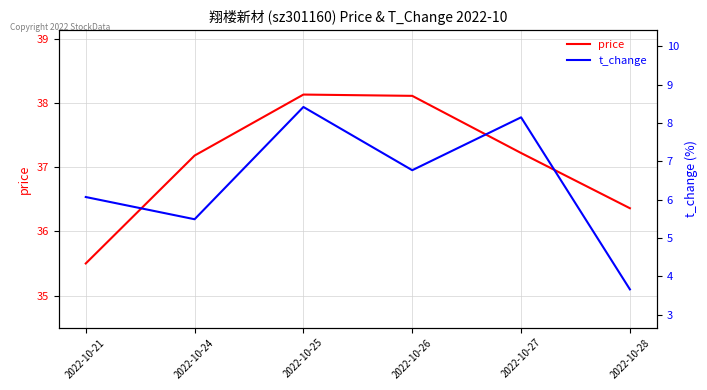

What are all the series names shown in the legend?

price, t_change